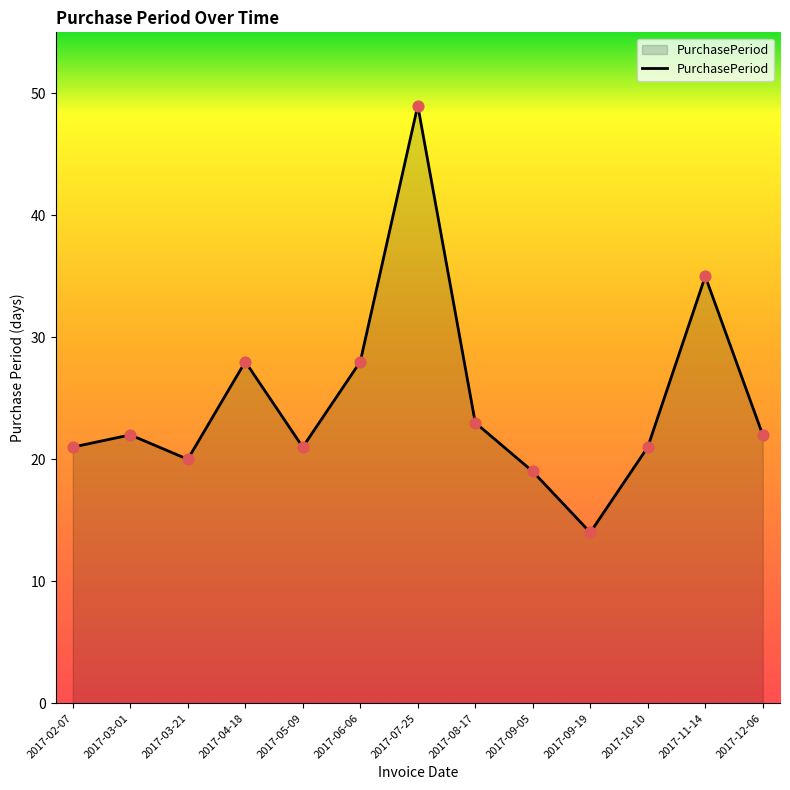

What is the ratio of the value at 2017-03-01 to the value at 2017-12-06?

1.0